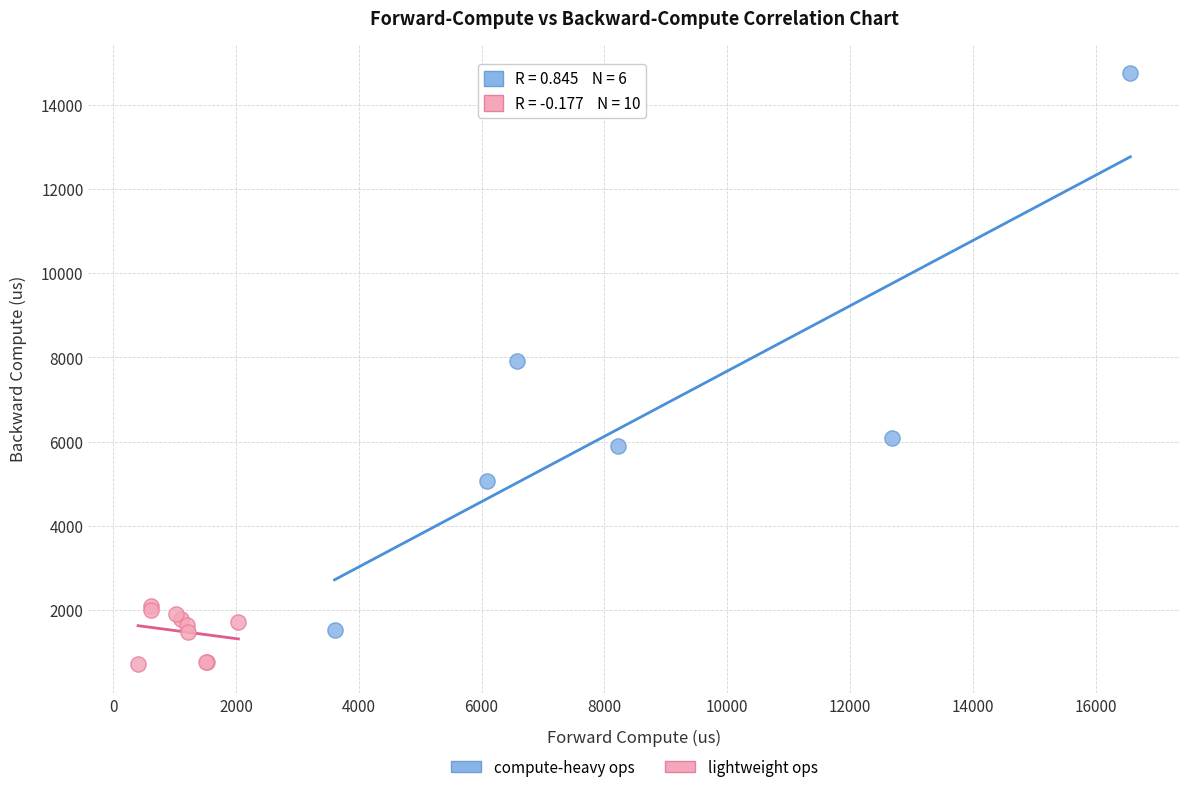

Which series has the widest spread of Y values?

compute-heavy ops